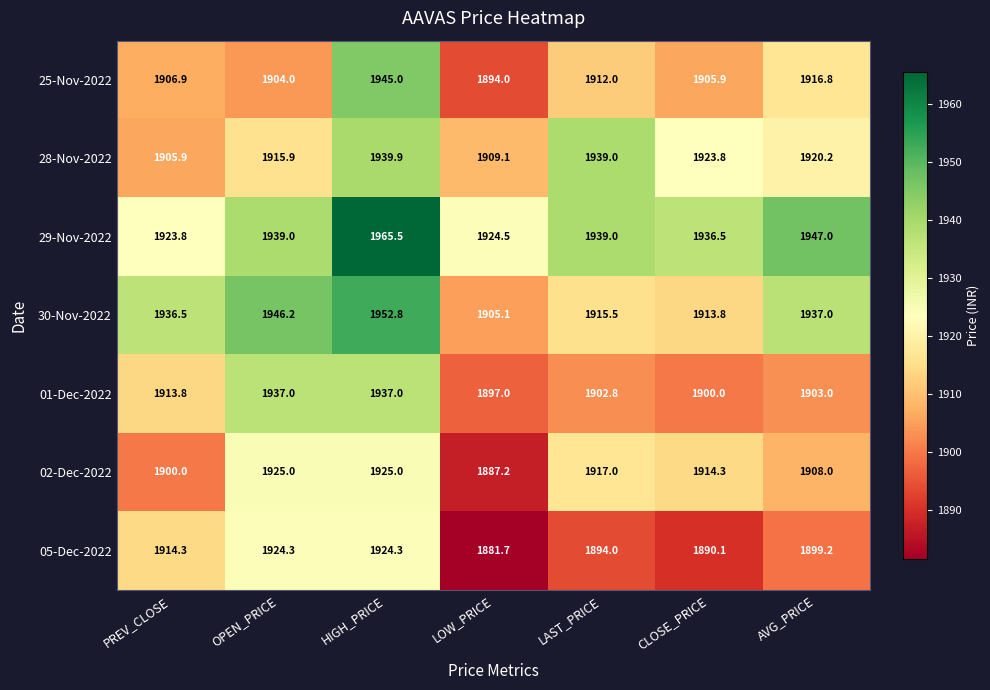

How many data points in 30-Nov-2022 are above 1936?

4